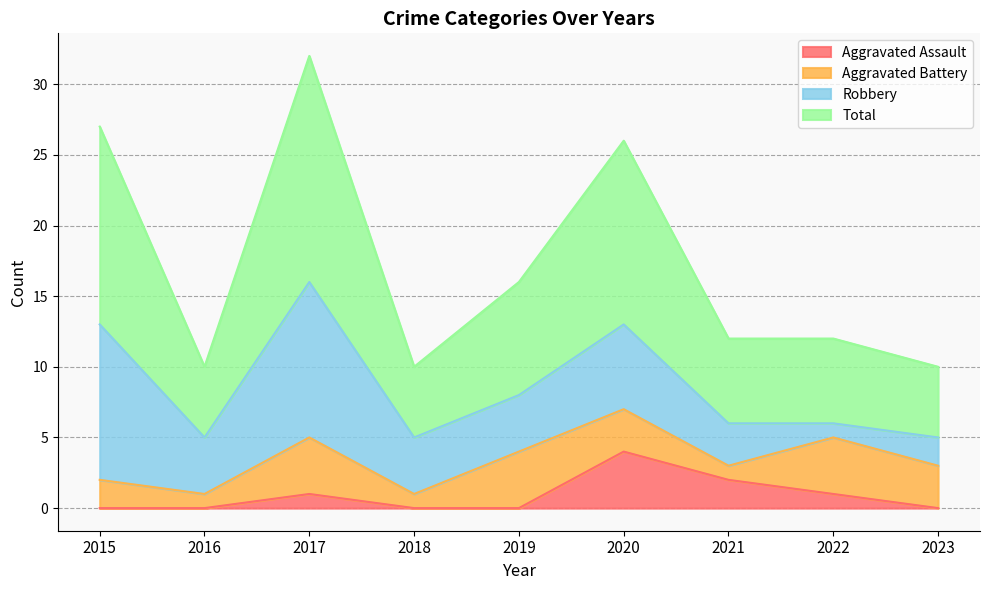

Which label corresponds to the largest value in the chart?

2017